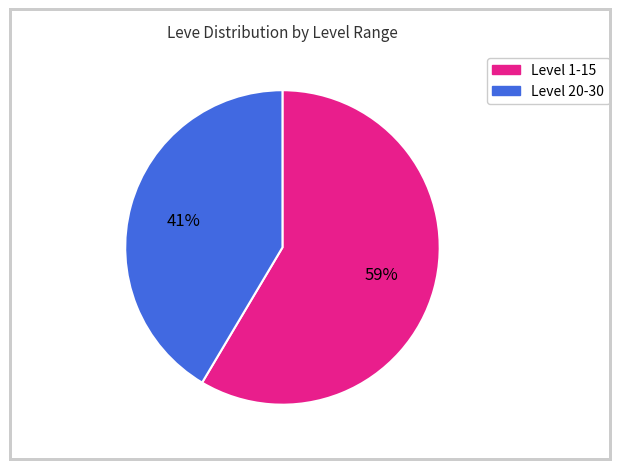

To the nearest percent, what is the average slice percentage?

50%